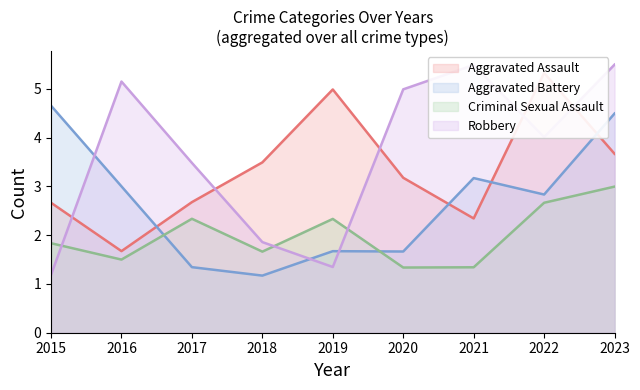

The value of Criminal Sexual Assault at 2019 is 2.3. True or false?

True